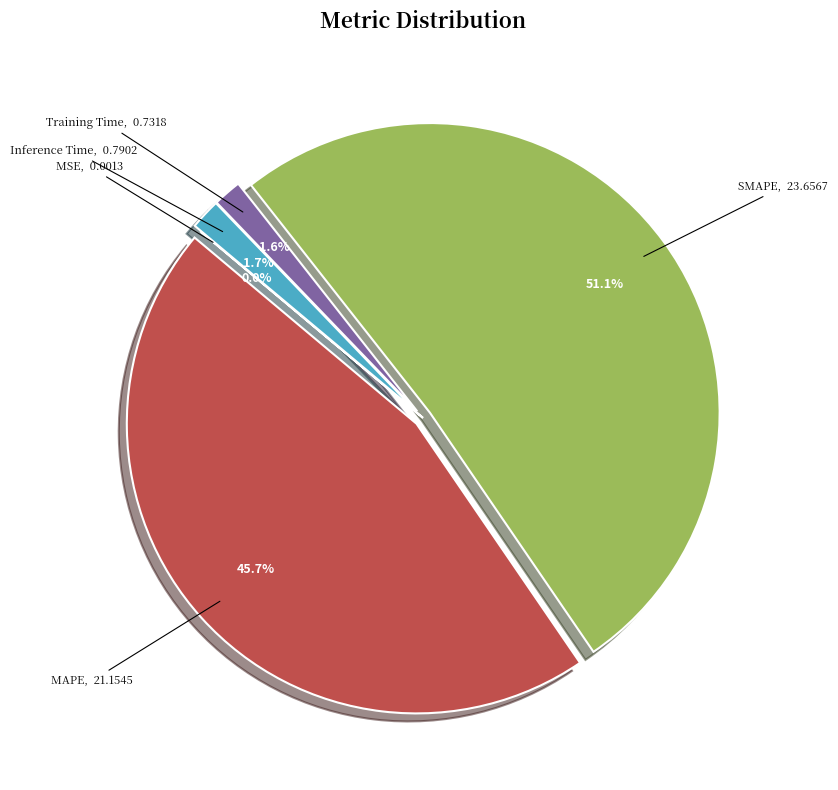

Is it true that SMAPE is 56% of the pie?

False